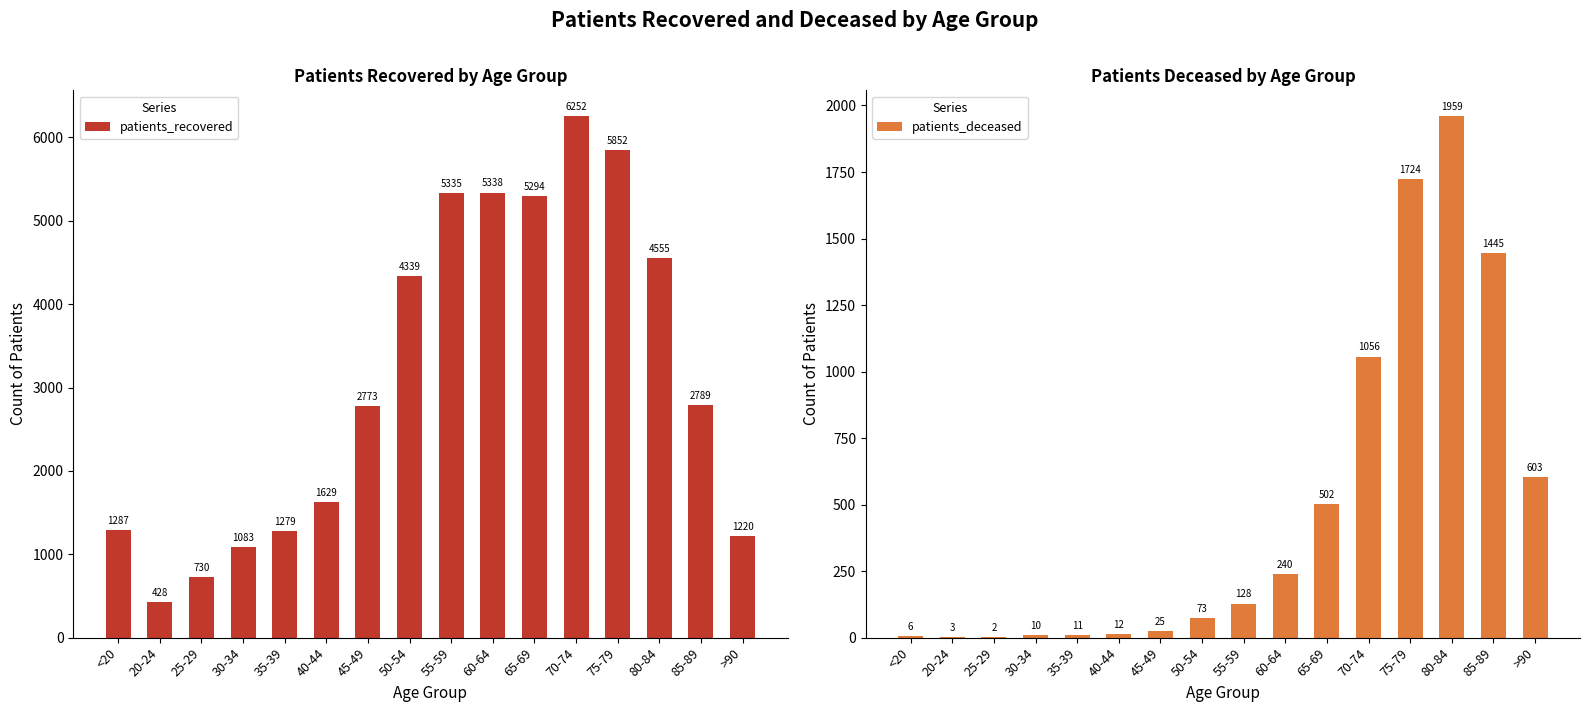

How many bars are there in total?

32